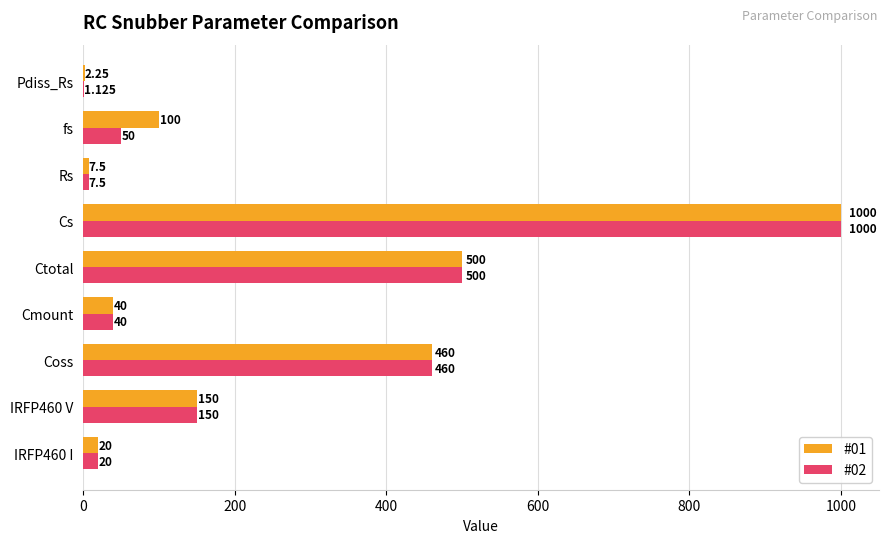

At which category does the chart reach its peak across all series?

Cs